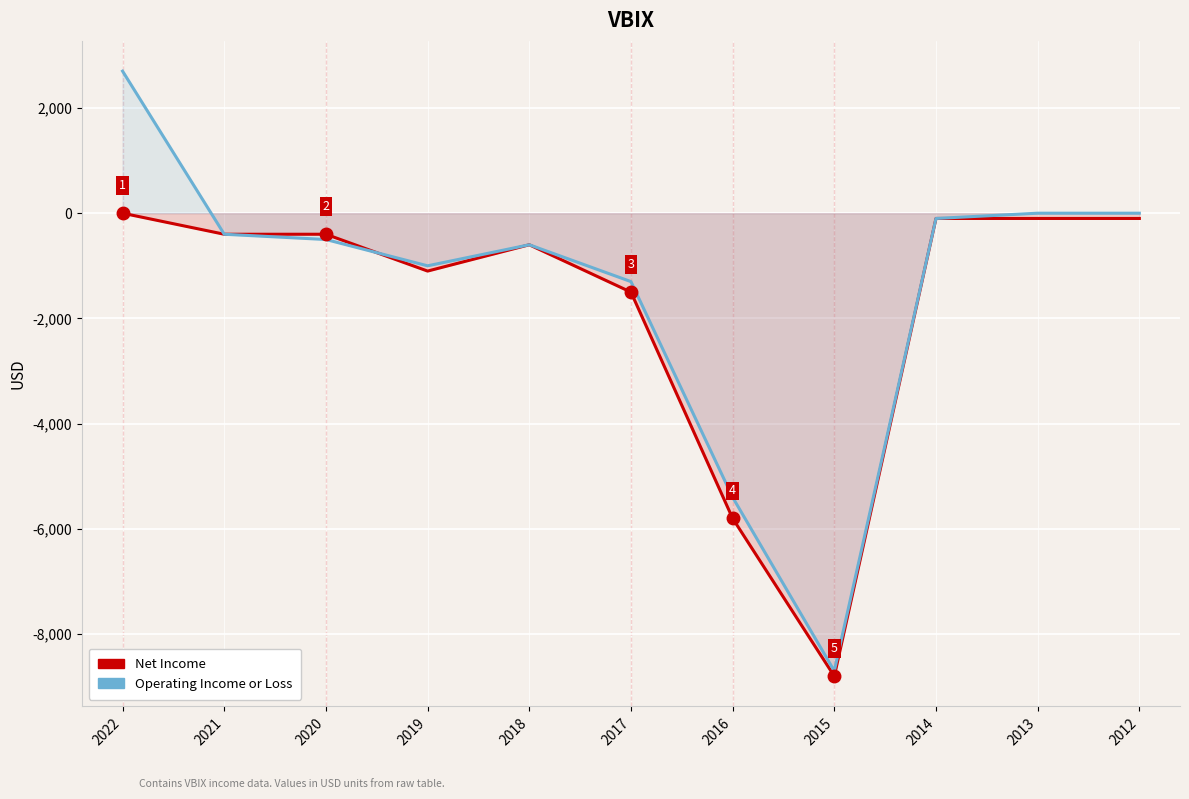

In Operating Income or Loss, how many points are lower than both neighbors (excluding endpoints)?

2